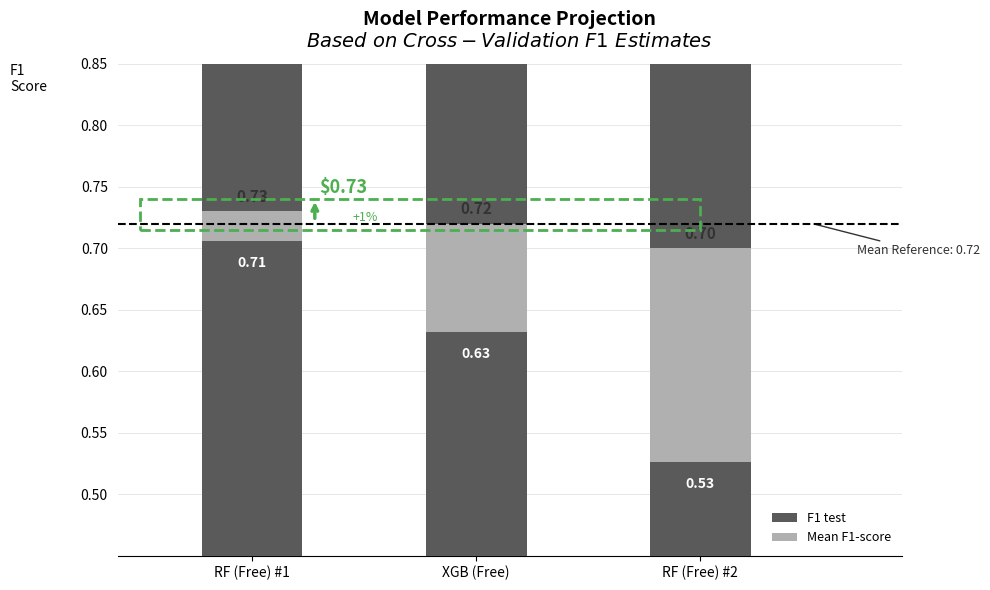

Rank the series by their maximum value, from highest to lowest.

F1 test, Mean F1-score